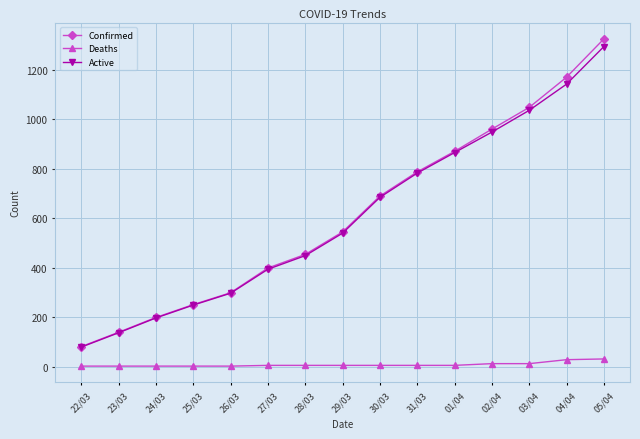

What is the total value across all series at 25/03?

502